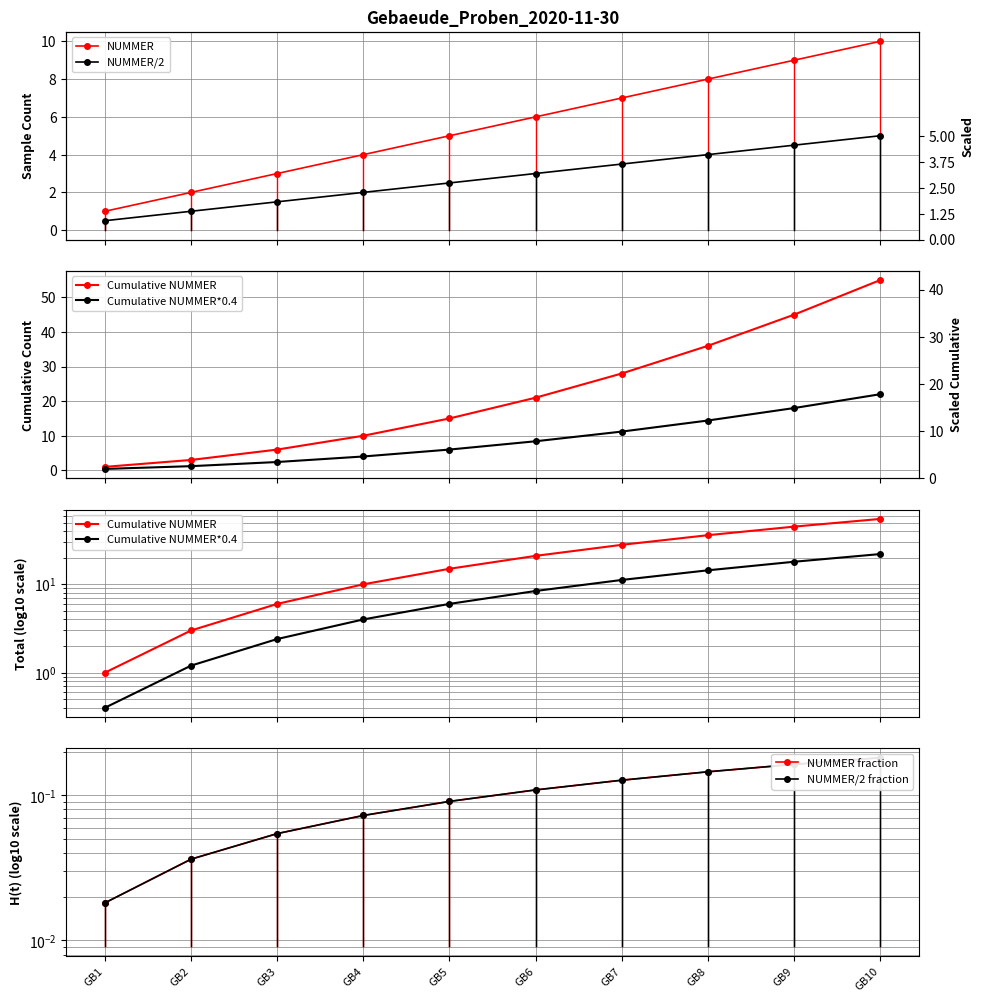

Which series changed the most between GB5 and GB10?

Cumulative NUMMER